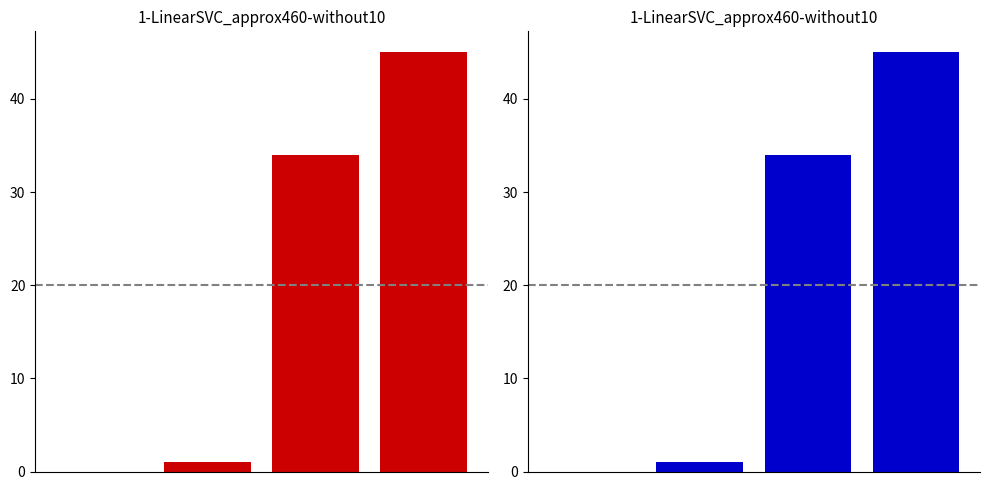

Reading right to left, what are all the values shown in this chart?

3=45	2=34	1=1	0=0